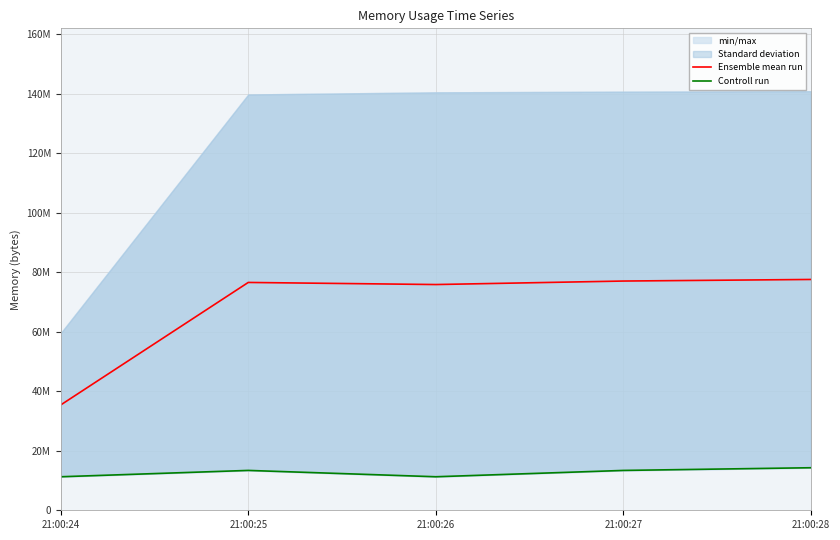

Reading left to right, list all the values displayed in this chart.

Ensemble mean run: 35397632	76576768	75872256	77047808	77578240
Controll run: 11268096	13398016	11268096	13393920	14299136